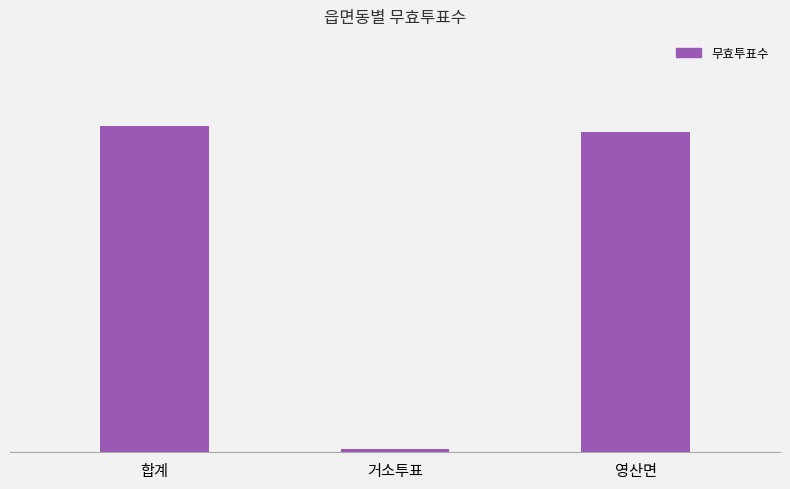

The value at 영산면 is 139. True or false?

False